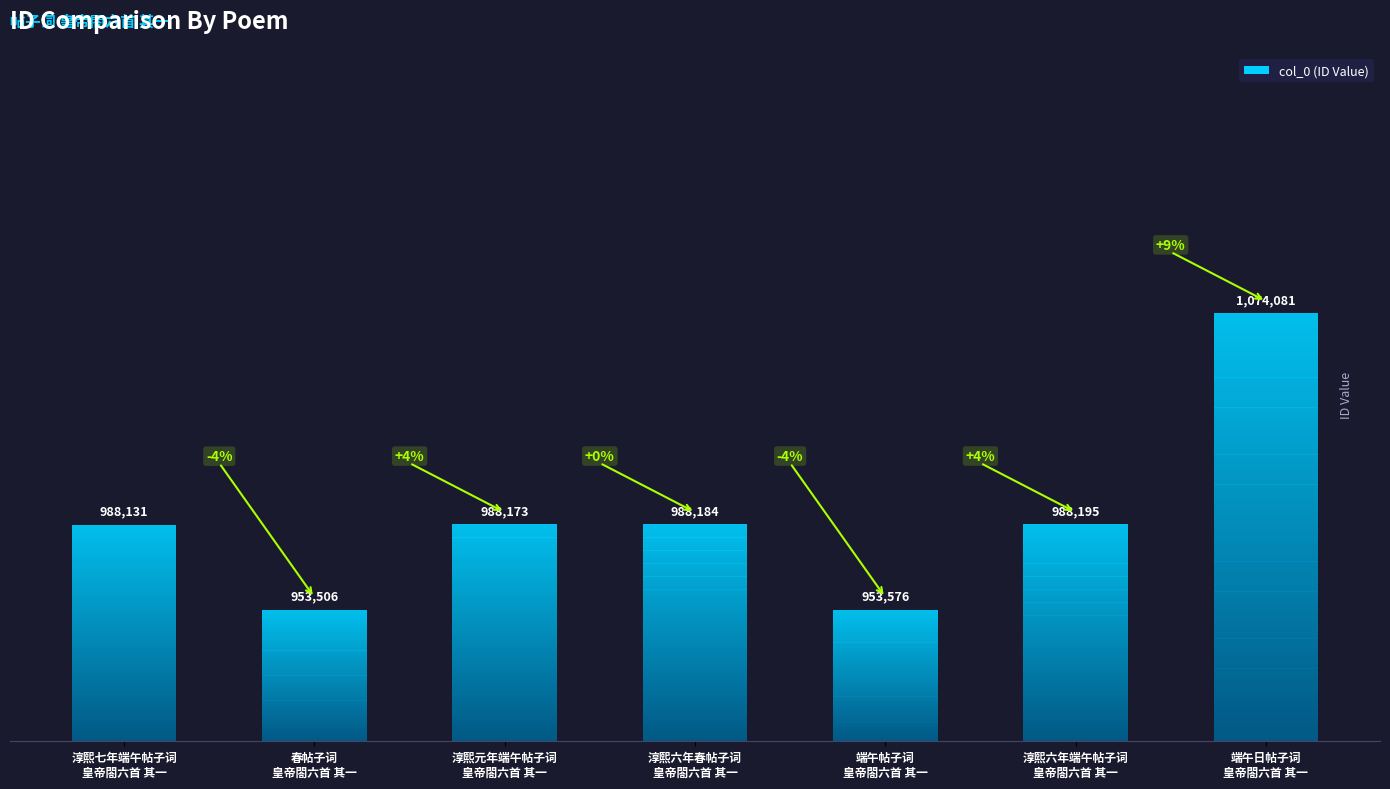

What is the greatest value displayed?

1074081